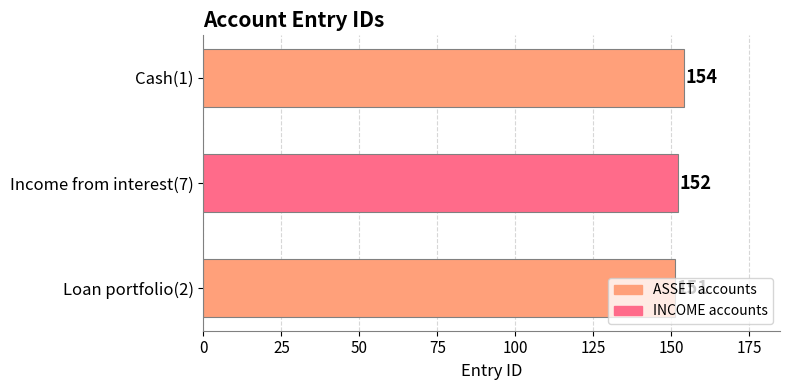

Which label corresponds to the smallest value in the chart?

Loan portfolio(2)